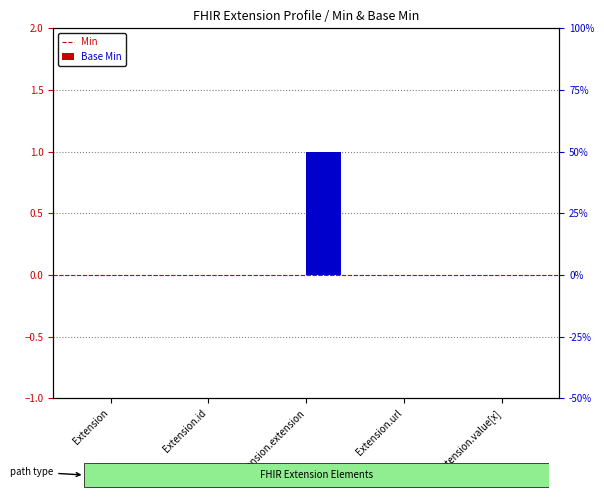

Are the bars horizontal?

No